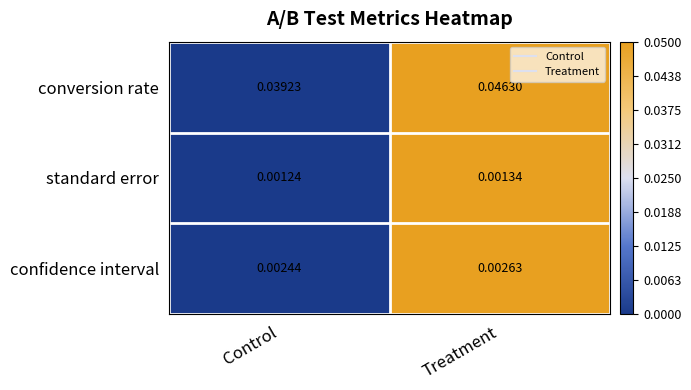

Is the value of standard error at Treatment greater than the value of conversion rate at Control?

No